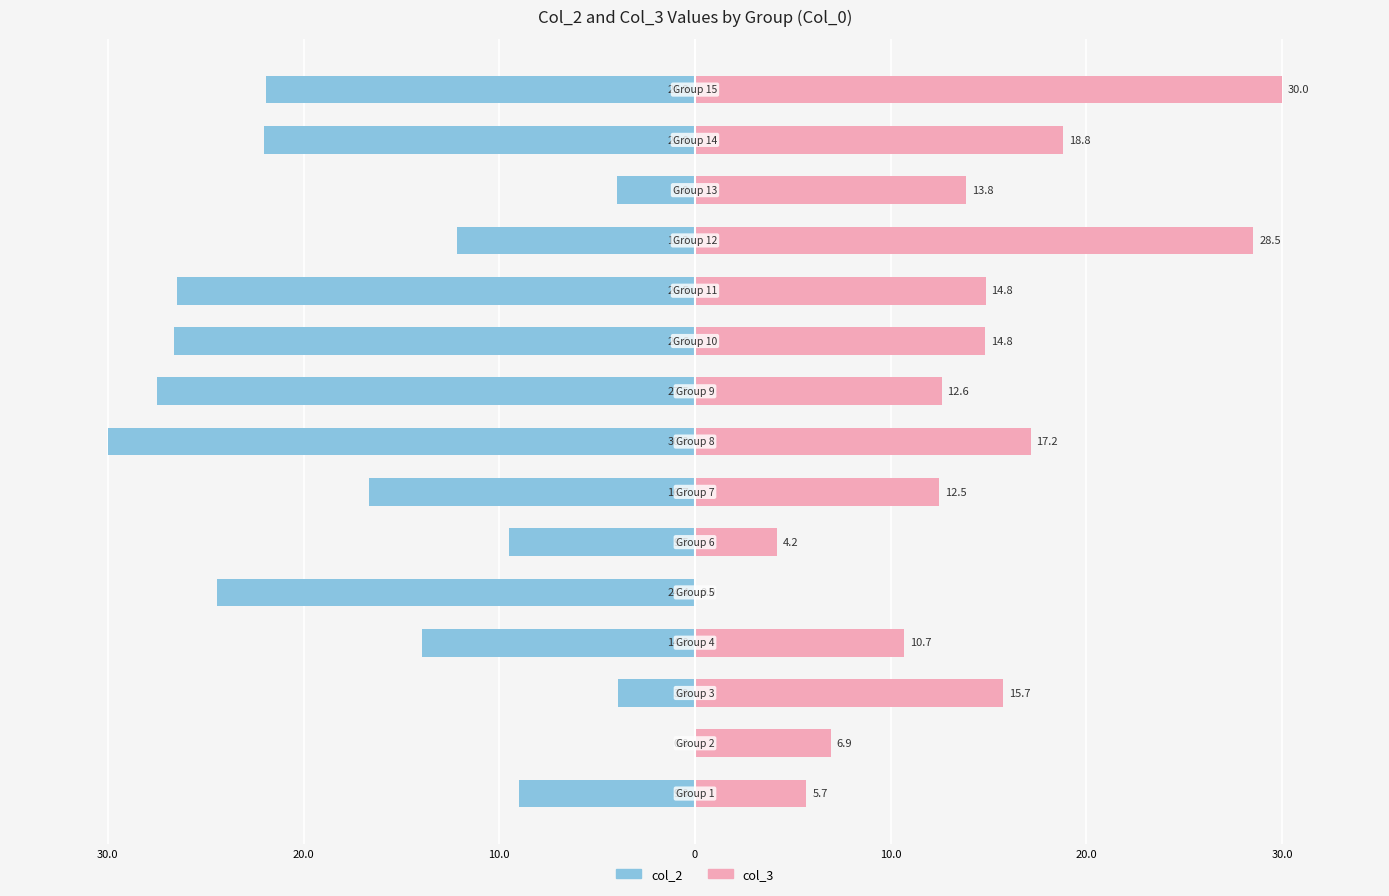

What is the value of the col_3 bar at the 1st from the left?

5.7